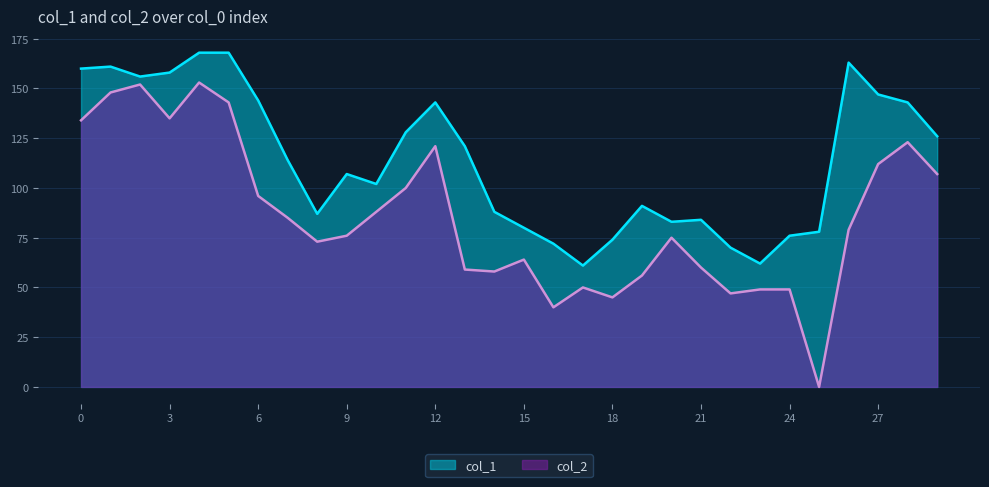

How many lines are shown in the chart?

2